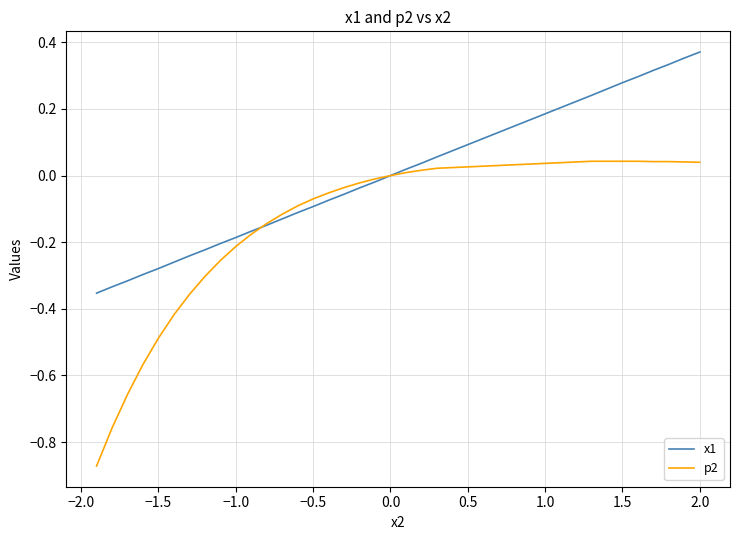

Which series has the largest range (max minus min)?

p2